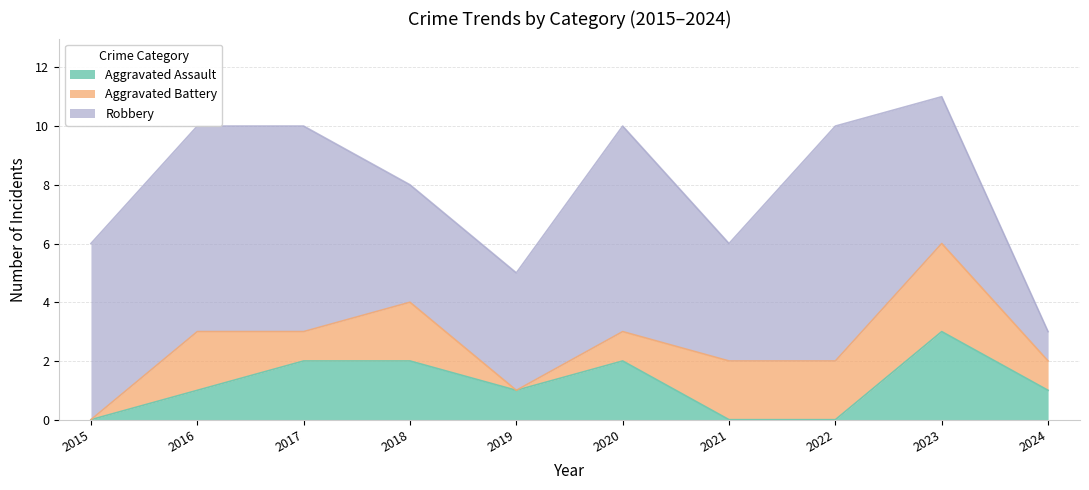

Read the Robbery value at 2022.

8